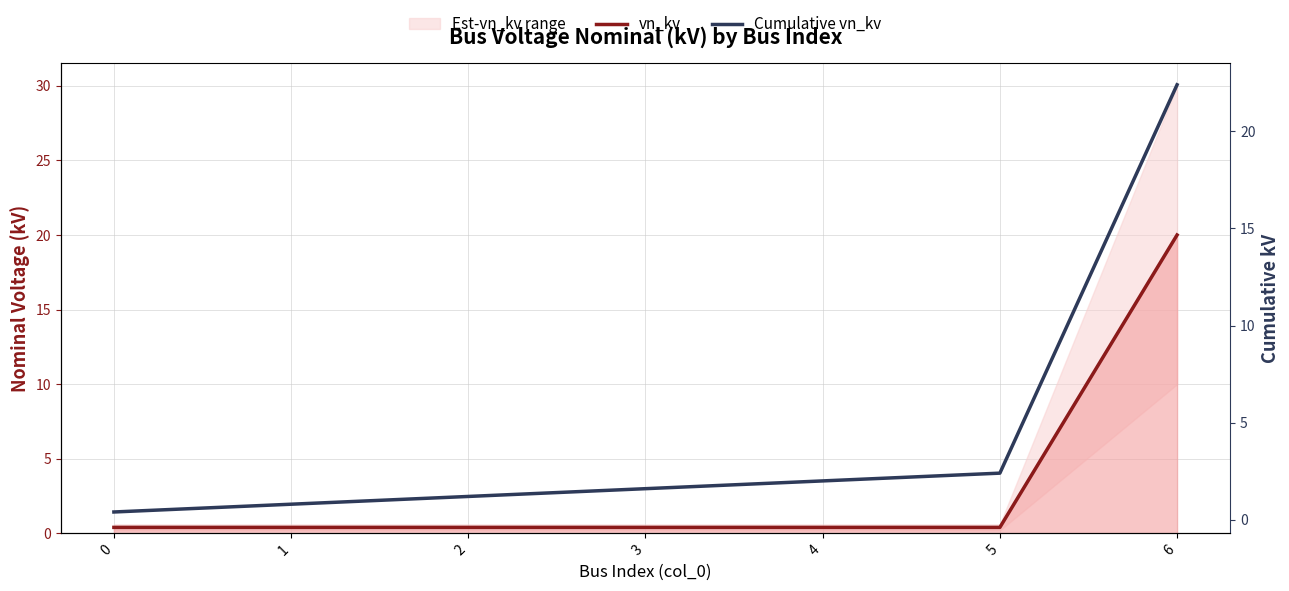

Reading left to right, transcribe all the data shown in this chart.

vn_kv: 0=0.4	1=0.4	2=0.4	3=0.4	4=0.4	5=0.4	6=20.0
Cumulative vn_kv: 0=0.4	1=0.8	2=1.2	3=1.6	4=2.0	5=2.4	6=22.4